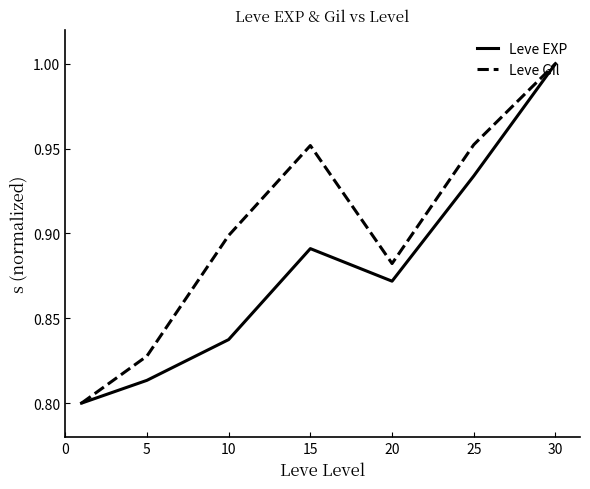

List the series in order of their overall mean, highest first.

Leve Gil, Leve EXP